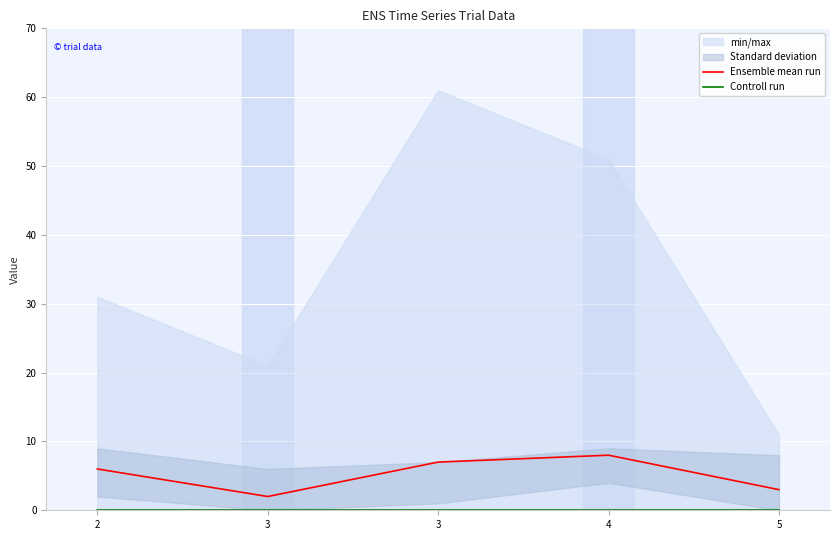

What is the total value across all series at 2?

6